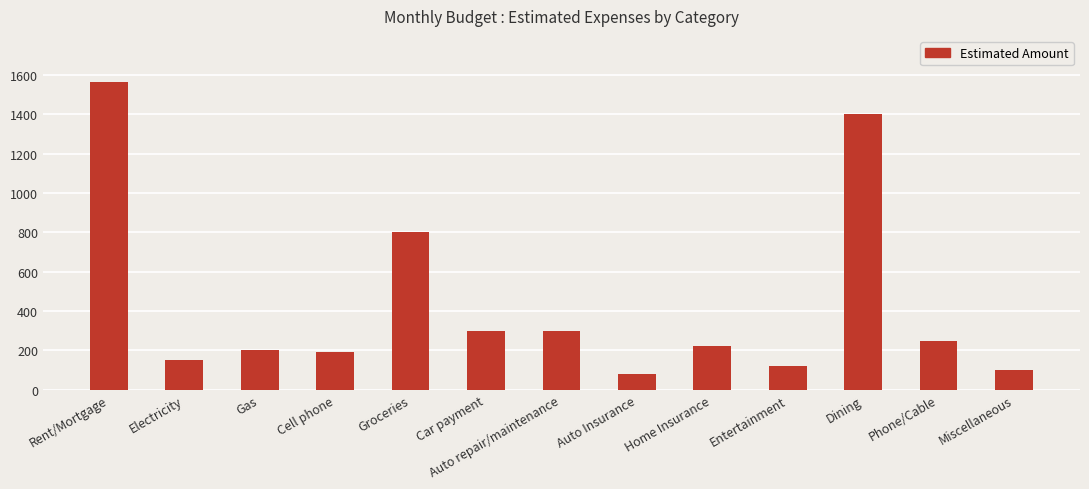

What is the minimum value shown in the chart?

78